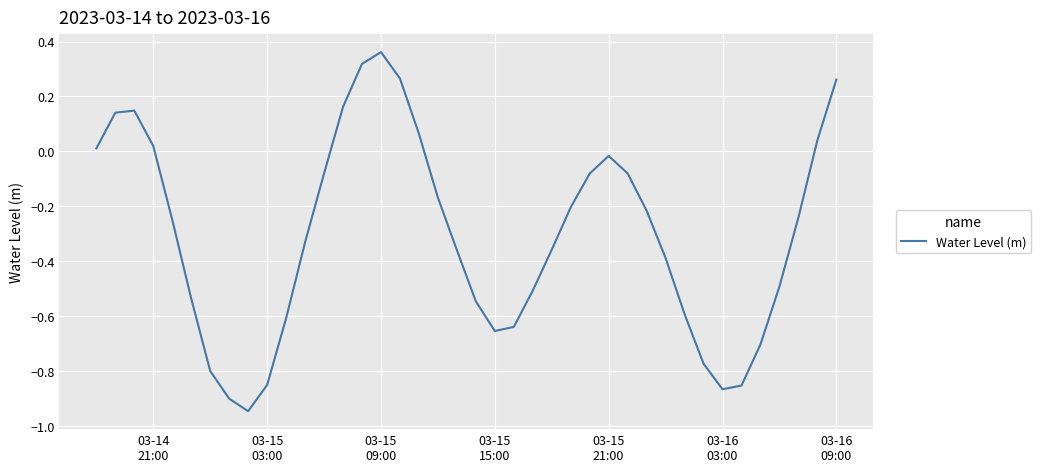

What is the difference between the maximum and minimum values?

1.3